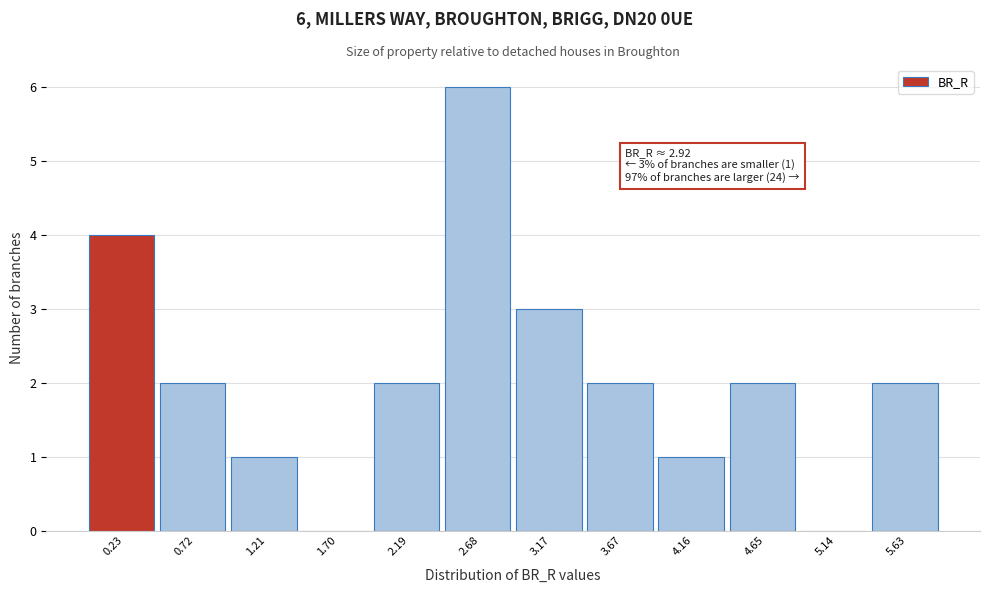

Reading left to right, extract all data points from this chart.

0.23=4	0.72=2	1.21=1	1.70=0	2.19=2	2.68=6	3.17=3	3.67=2	4.16=1	4.65=2	5.14=0	5.63=2